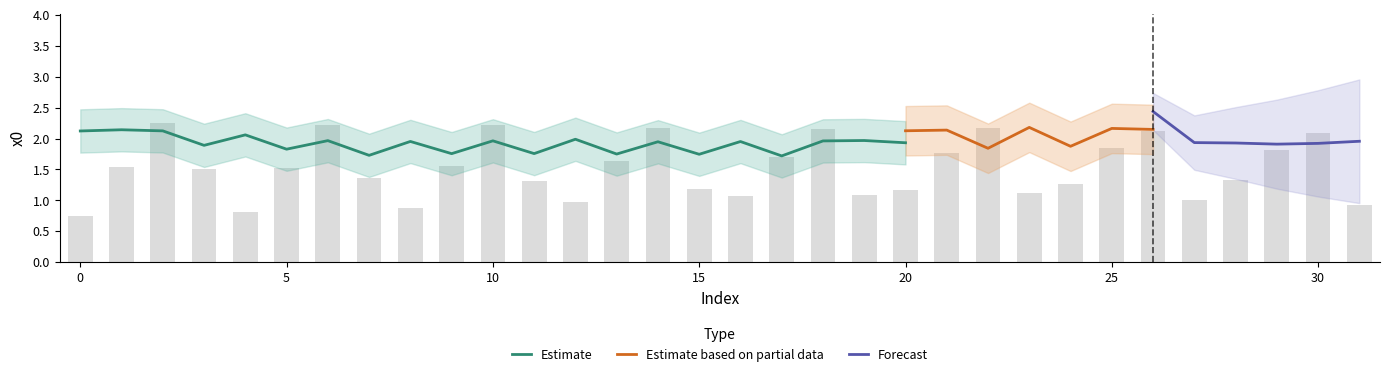

At which category does the chart reach its peak across all series?

2